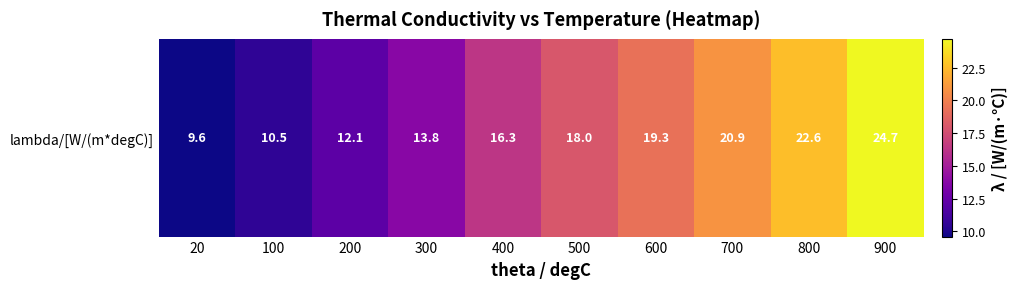

The value at 500 is 26.2. True or false?

False